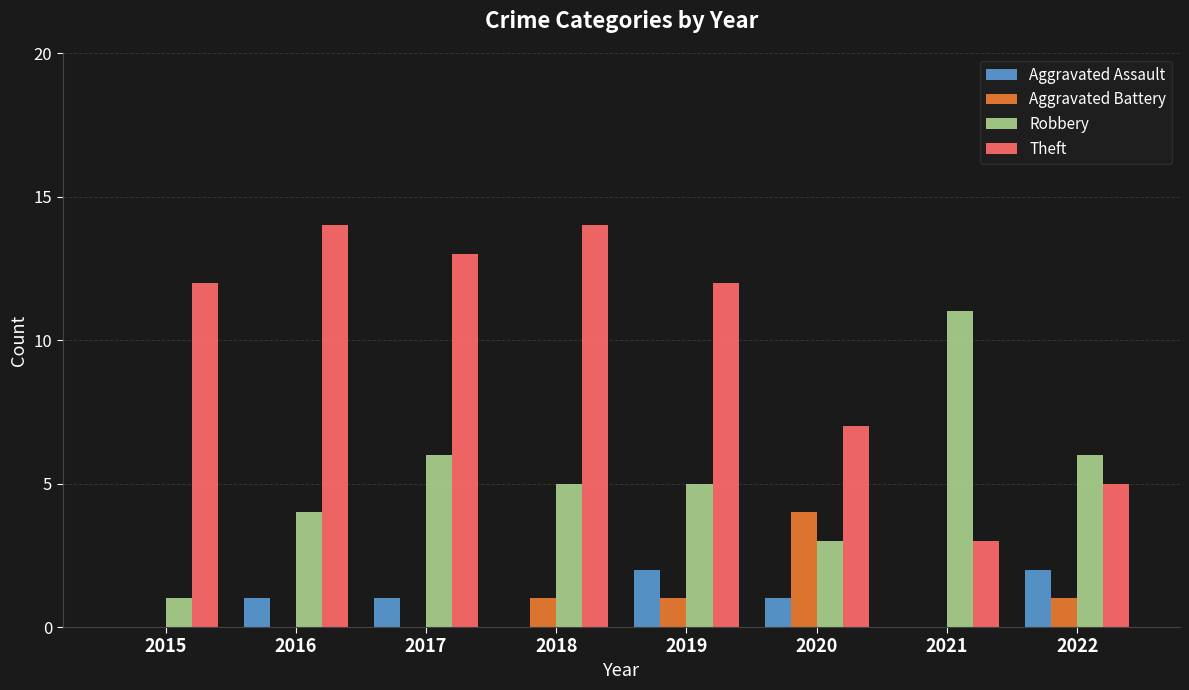

At which label is Theft closest to 8?

2020